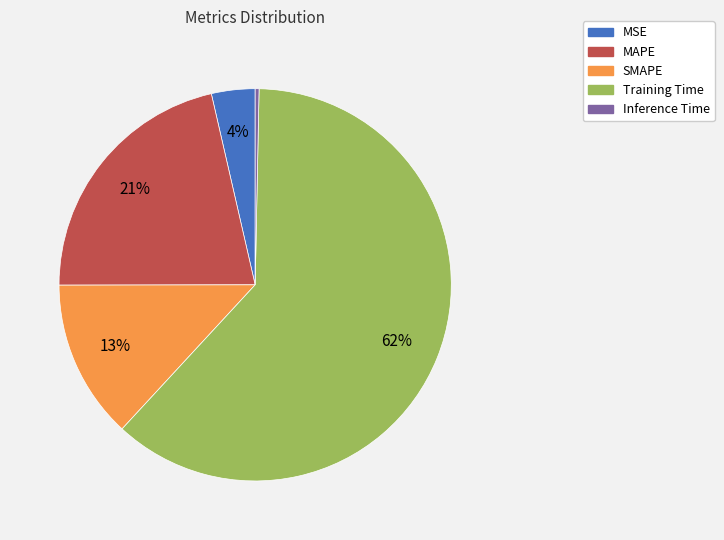

To the nearest percent, what is the average slice percentage?

20%